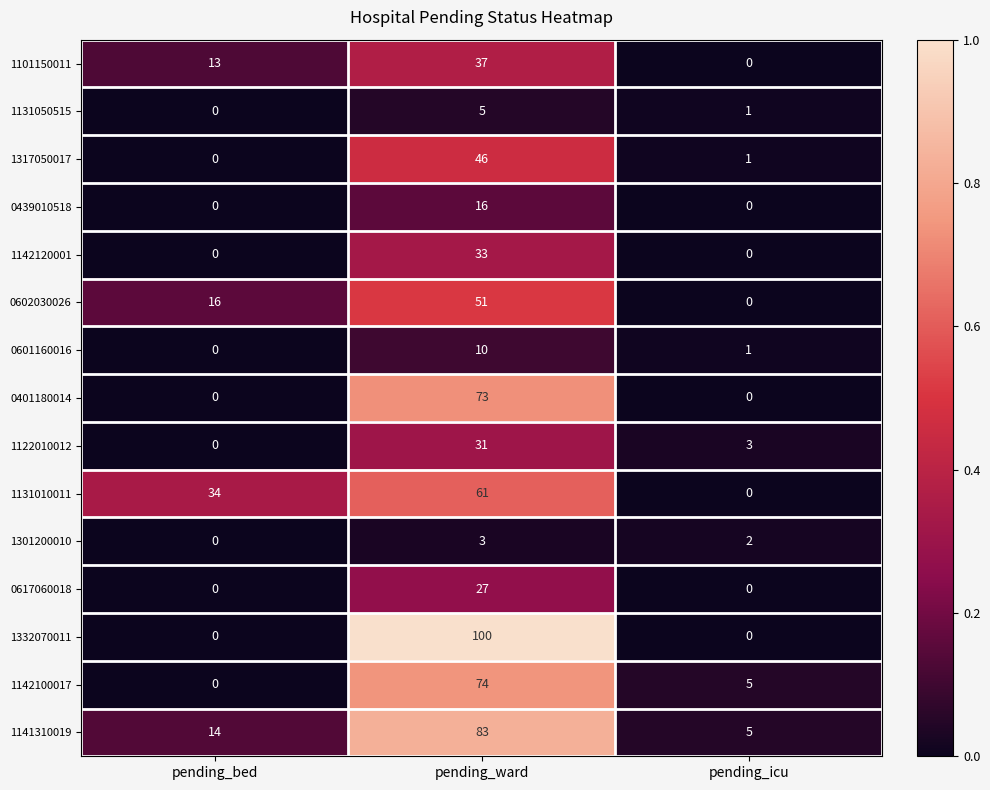

At which category is the sum across all series the highest?

pending_ward